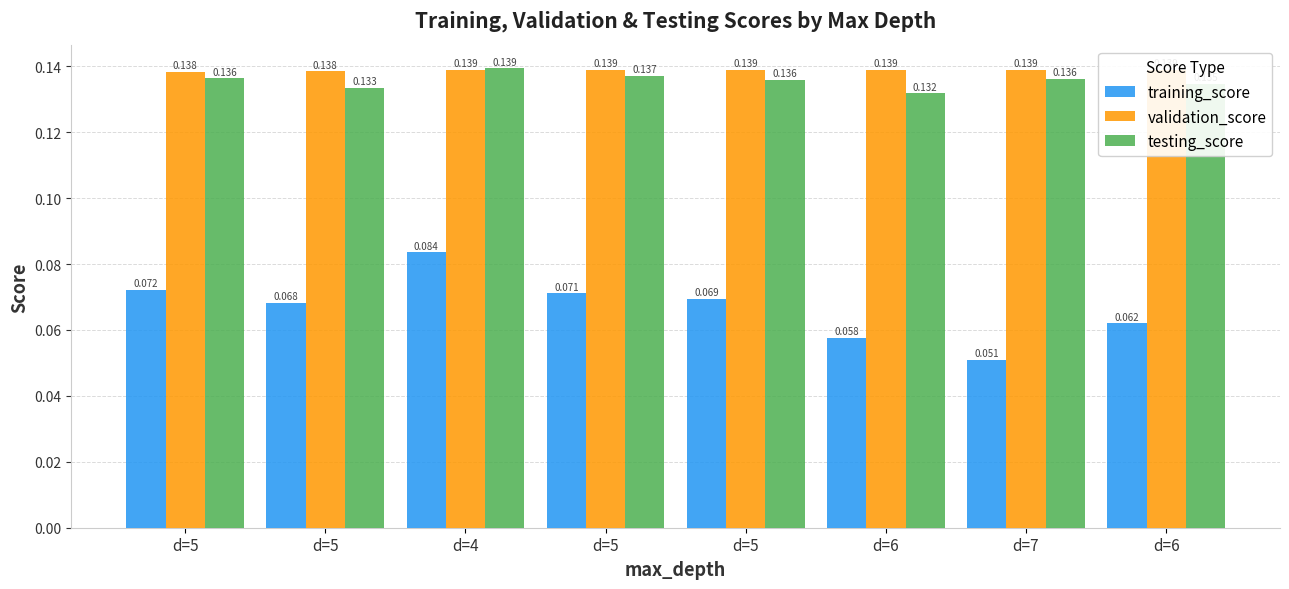

What value does the validation_score series have at d=6?

0.1